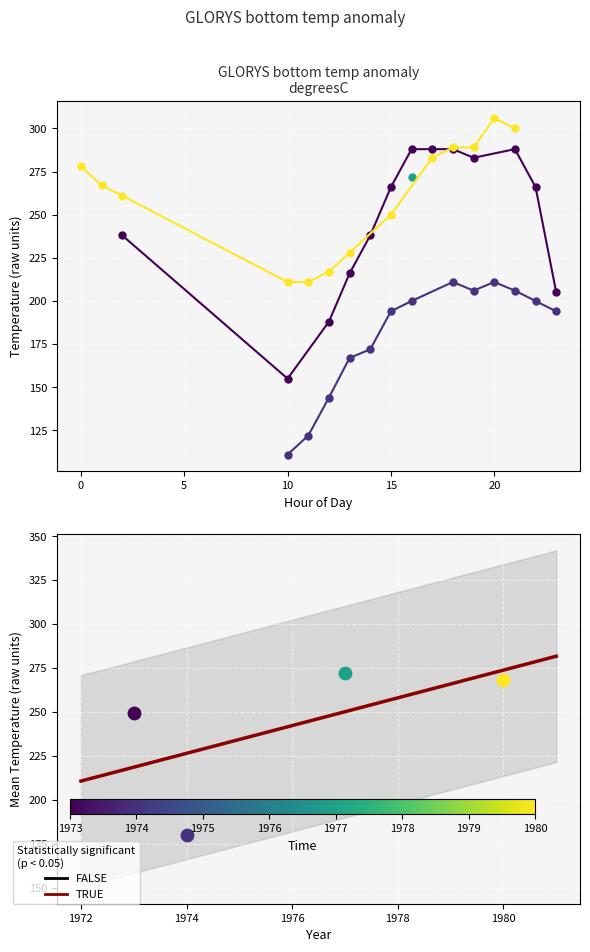

Which series reaches the maximum Y coordinate?

1980